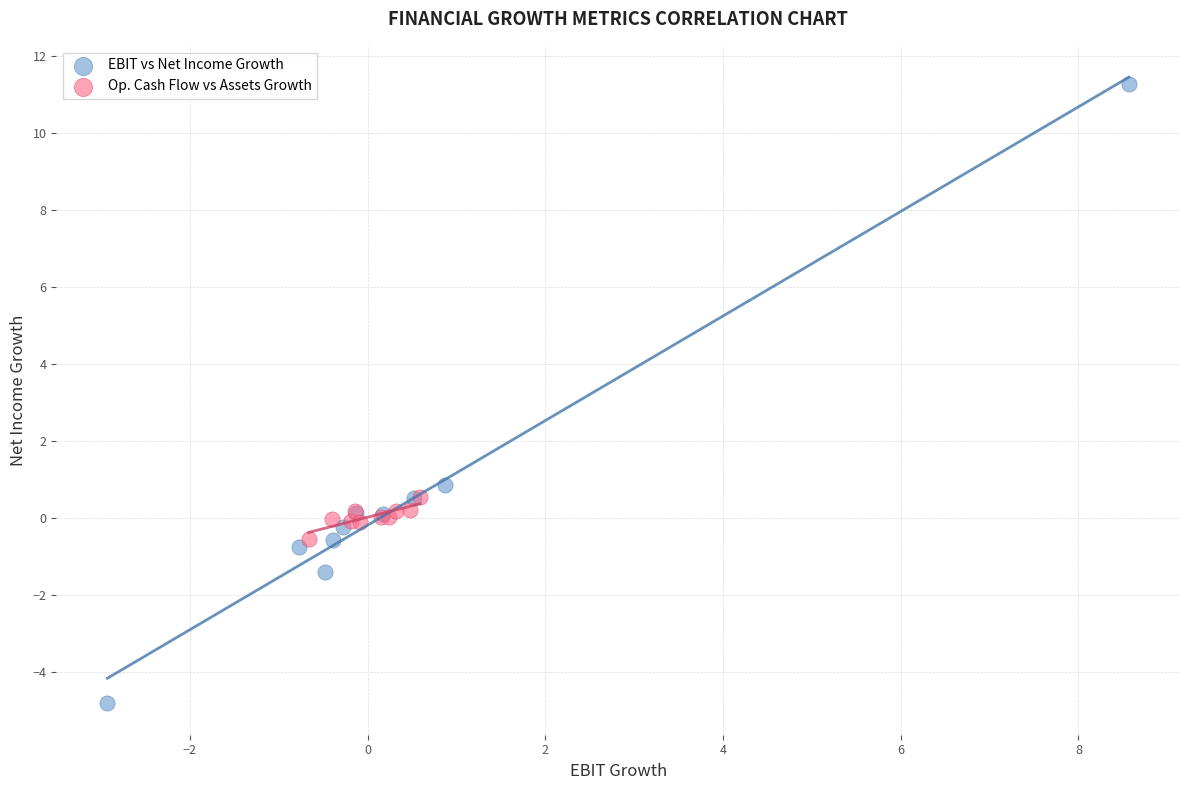

Which series contains the highest Y value?

EBIT vs Net Income Growth